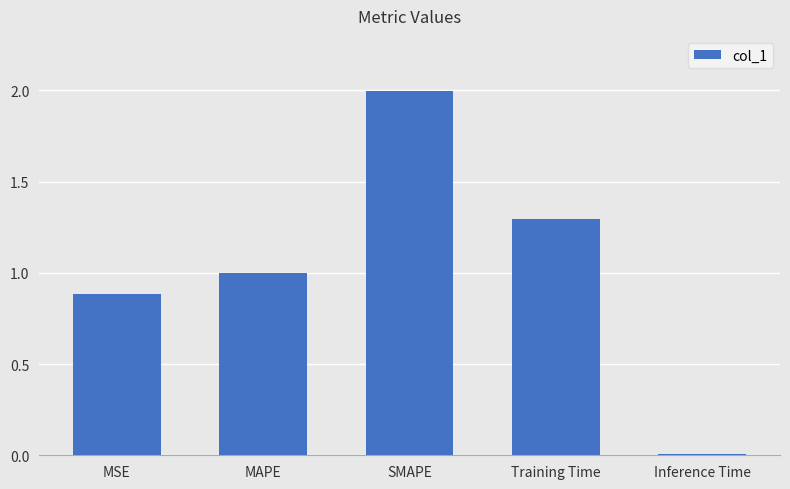

What is the change in value from MAPE to Training Time?

+0.3